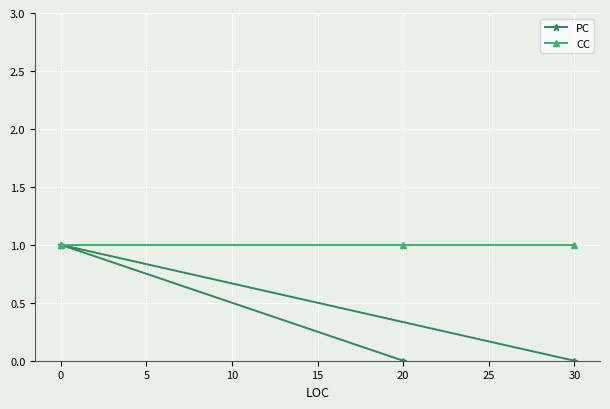

What is the total value across all series at 0?

2